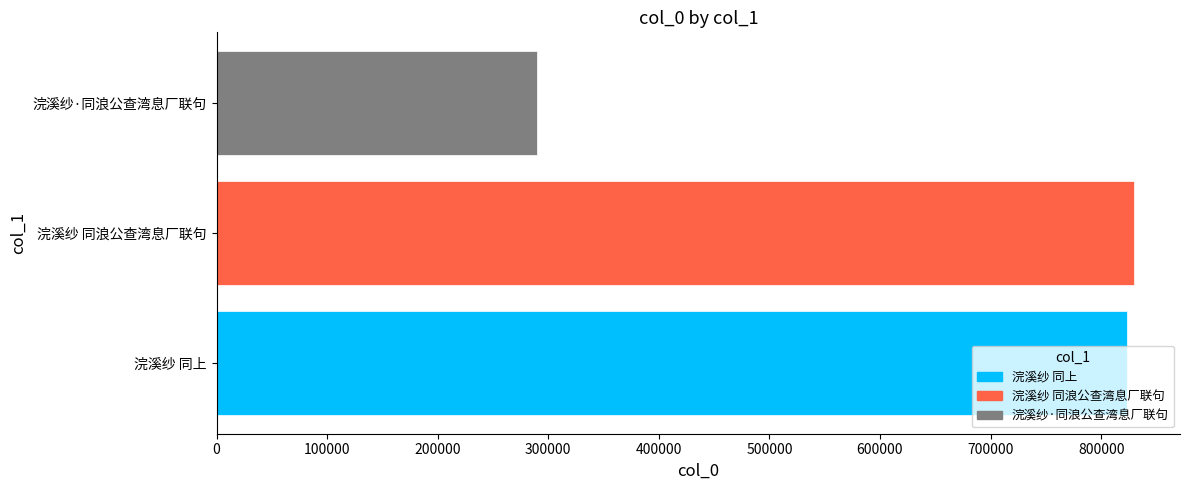

List the labels in order of 浣溪纱 同上 value, largest first.

浣溪纱 同浪公查湾息厂联句